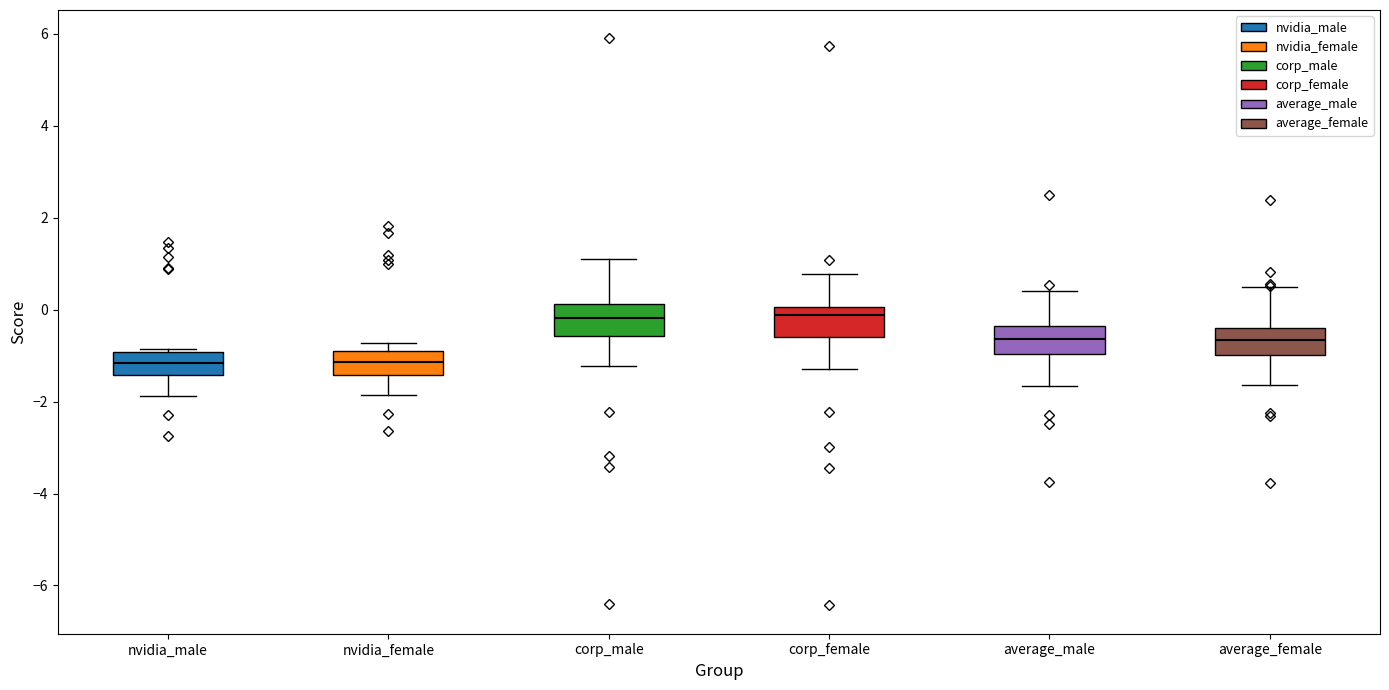

Reading left to right, transcribe this box plot: for each box, give where its median line is, the range the box spans, and where its two whiskers end, as read against the y-axis. The values are not printed on the chart, so give them approximately, as read against the axis.

nvidia_male: median -1.2, box -1.4 to -1.0, whiskers -1.8 to -0.8
nvidia_female: median -1.2, box -1.4 to -1.0, whiskers -1.8 to -0.8
corp_male: median -0.2, box -0.6 to 0.2, whiskers -1.2 to 1.0
corp_female: median -0.2, box -0.6 to 0.0, whiskers -1.2 to 0.8
average_male: median -0.6, box -1.0 to -0.4, whiskers -1.6 to 0.4
average_female: median -0.6, box -1.0 to -0.4, whiskers -1.6 to 0.4